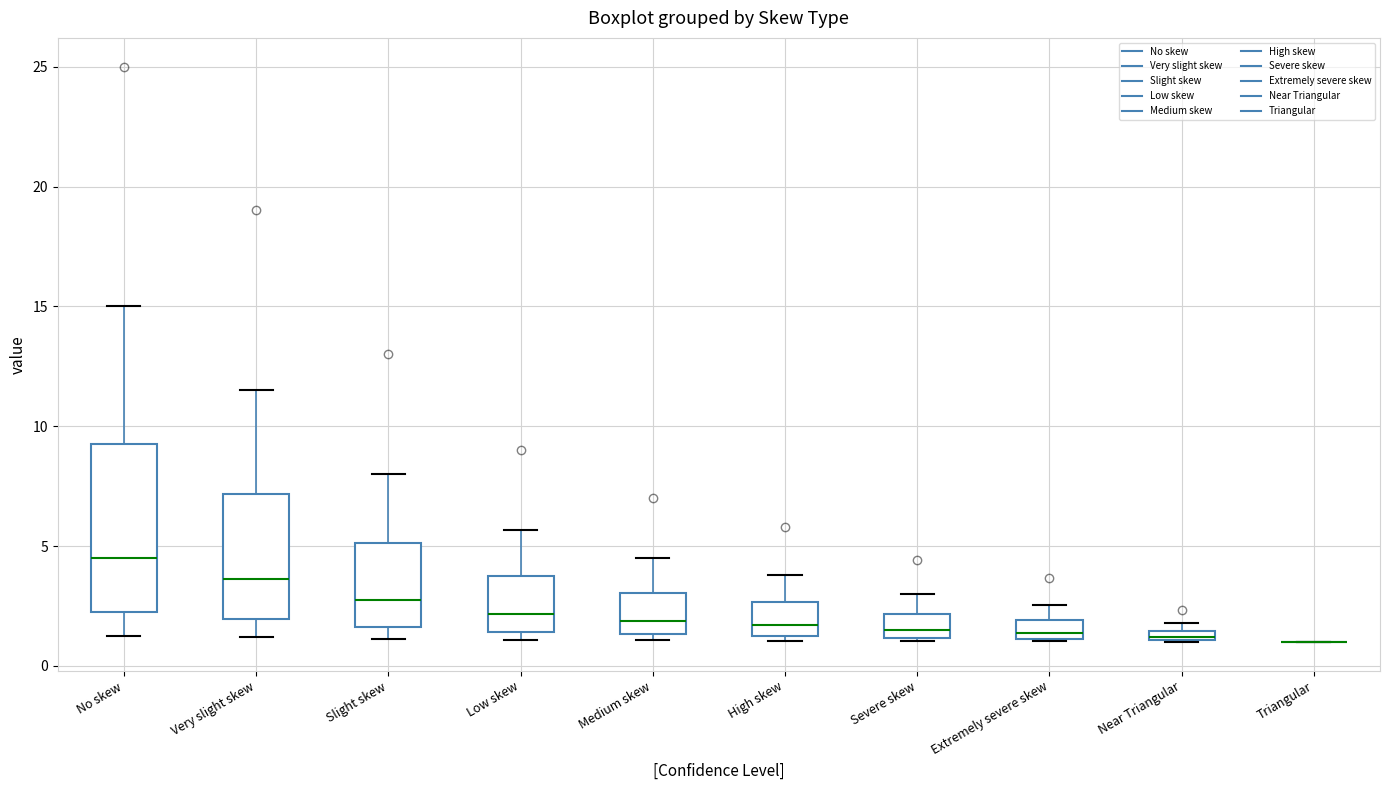

Where is the upper edge of the box for Slight skew on the y-axis? The values are not printed on the chart, so give them approximately, as read against the axis.

5.0